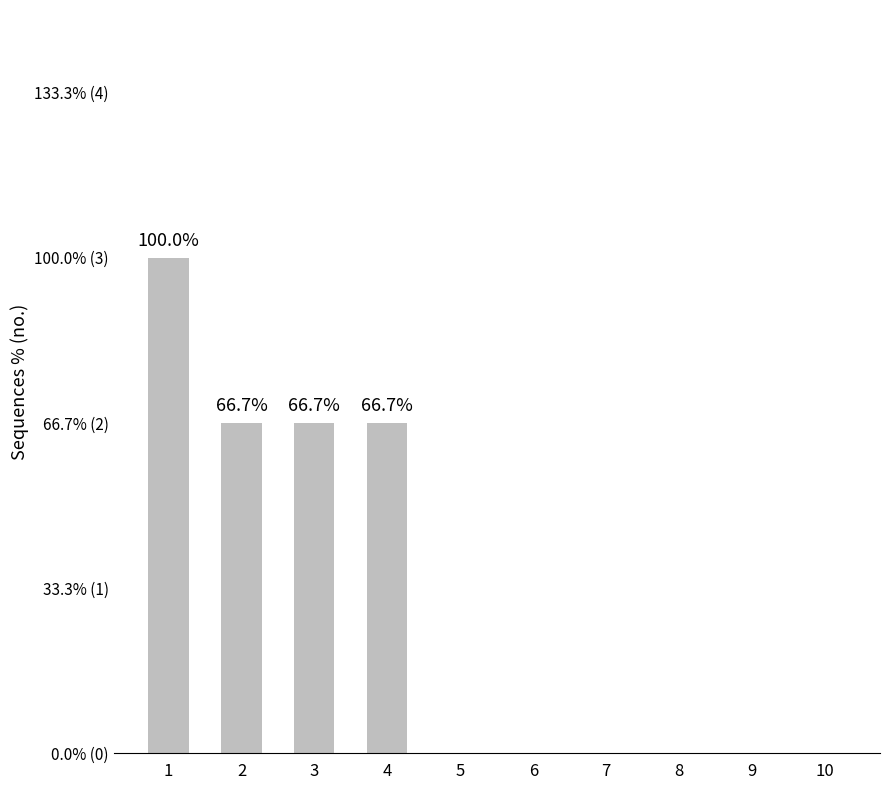

List the labels in order of value, smallest first.

5, 6, 7, 8, 9, 10, 2, 3, 4, 1